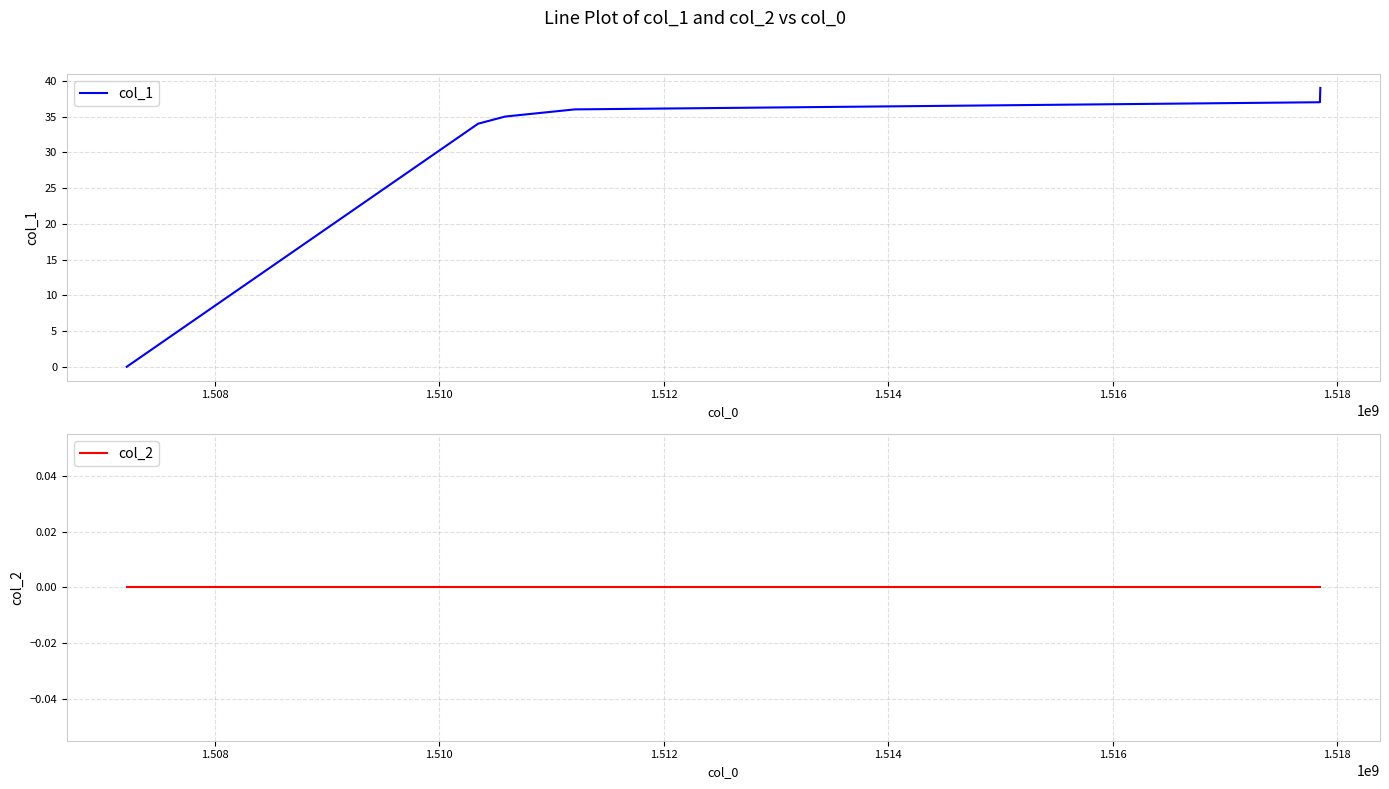

Reading right to left, transcribe all the data shown in this chart.

col_1: 39	37	36	35	34	0
col_2: 0	0	0	0	0	0